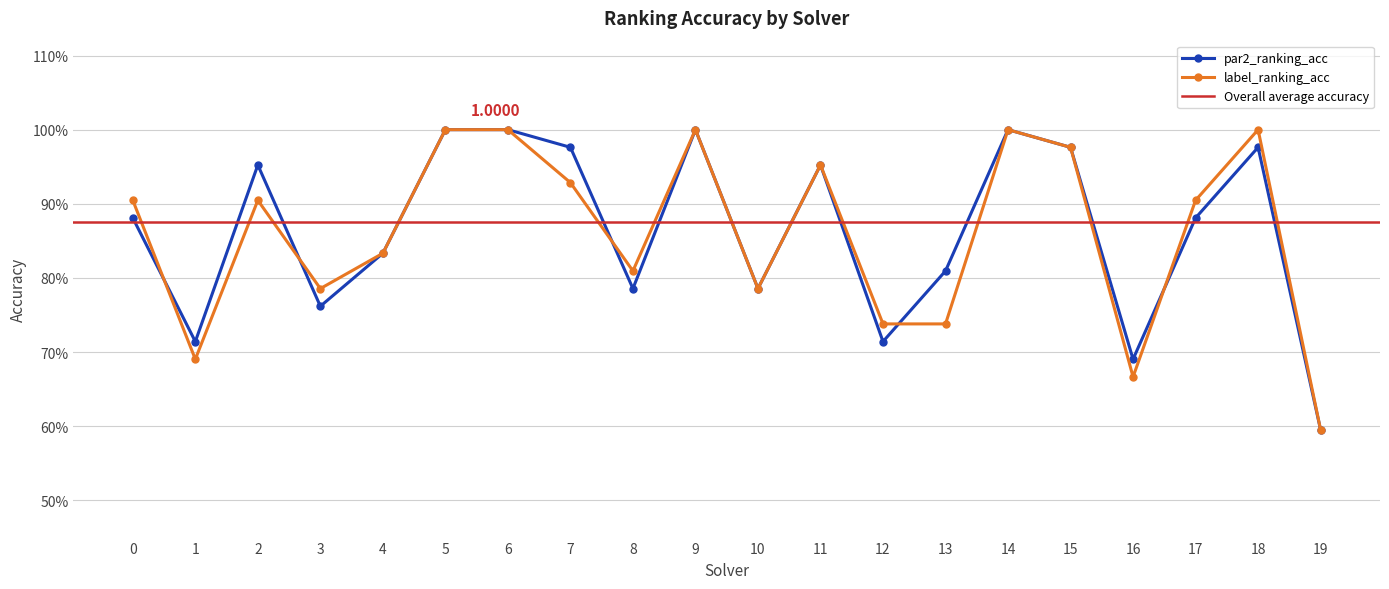

Is the value of par2_ranking_acc at 13 greater than the value of label_ranking_acc at 3?

Yes